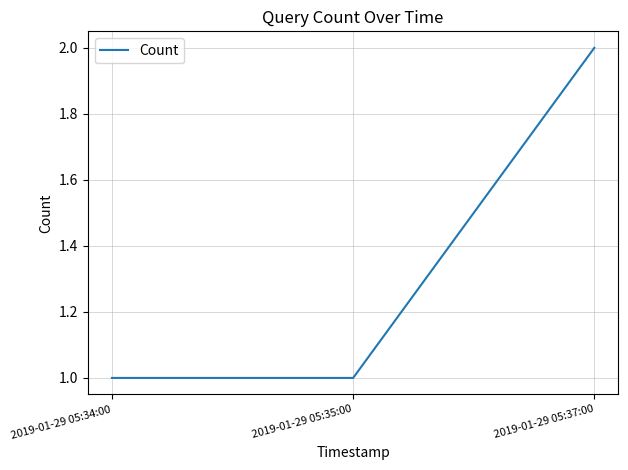

Which category has the highest value across all series?

2019-01-29 05:37:00